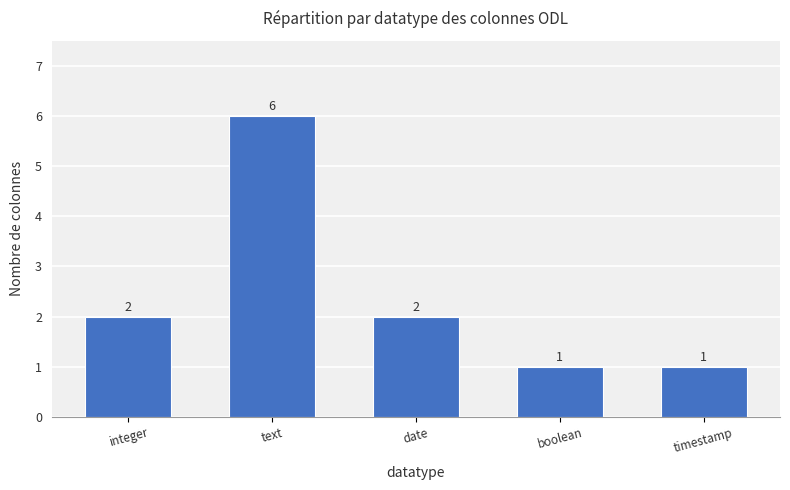

How many categories are shown in the chart?

5